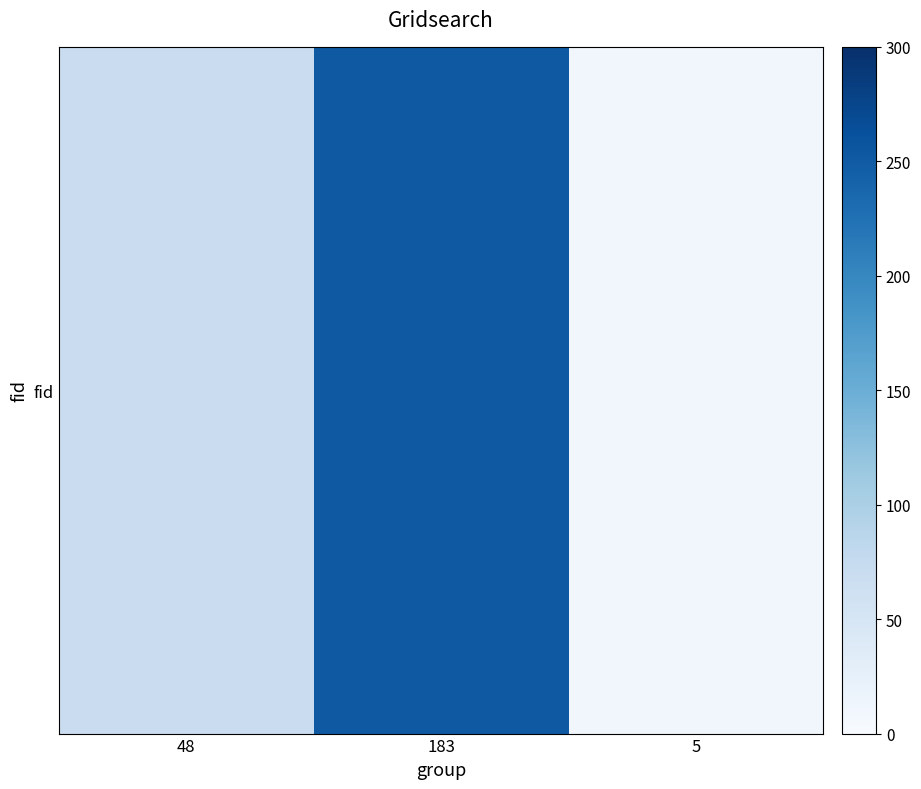

Reading right to left, transcribe all the data shown in this chart.

5=10	183=253	48=68